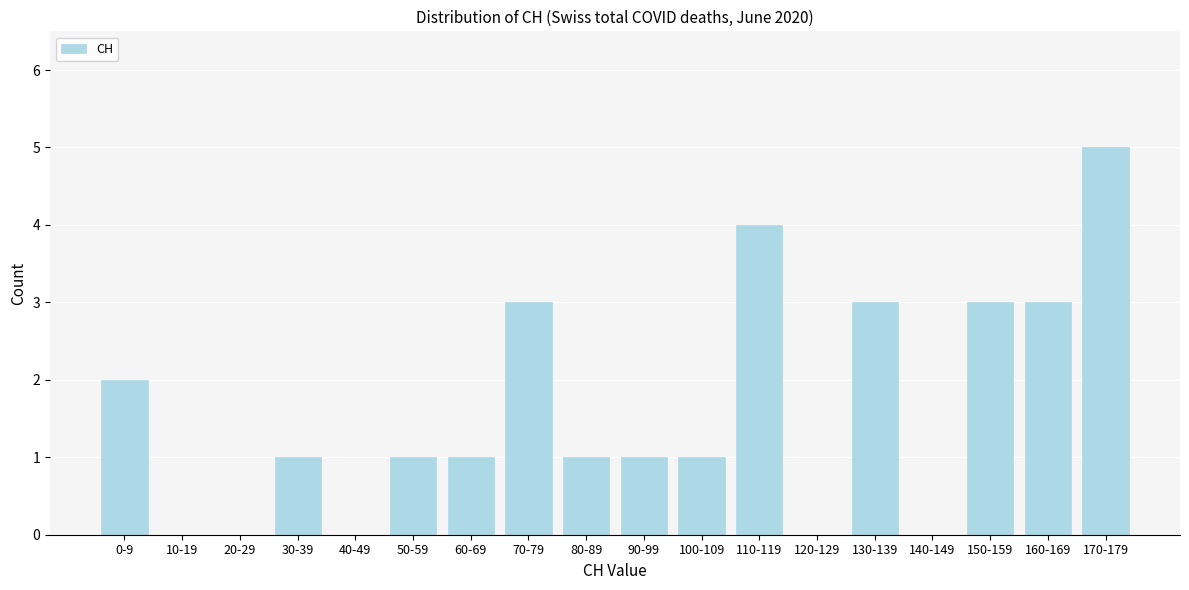

Reading left to right, transcribe all the data shown in this chart.

0-9=2	10-19=0	20-29=0	30-39=1	40-49=0	50-59=1	60-69=1	70-79=3	80-89=1	90-99=1	100-109=1	110-119=4	120-129=0	130-139=3	140-149=0	150-159=3	160-169=3	170-179=5